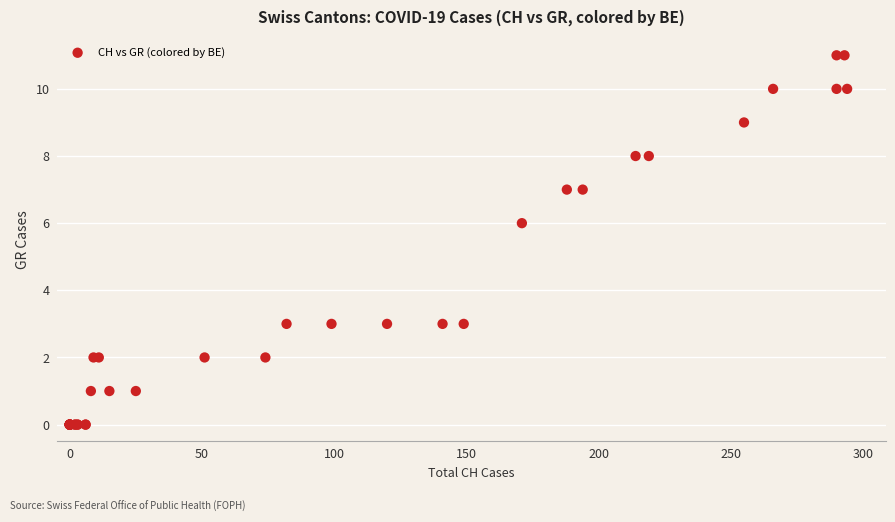

What Y value in the scatter plot is closest to 5?

6